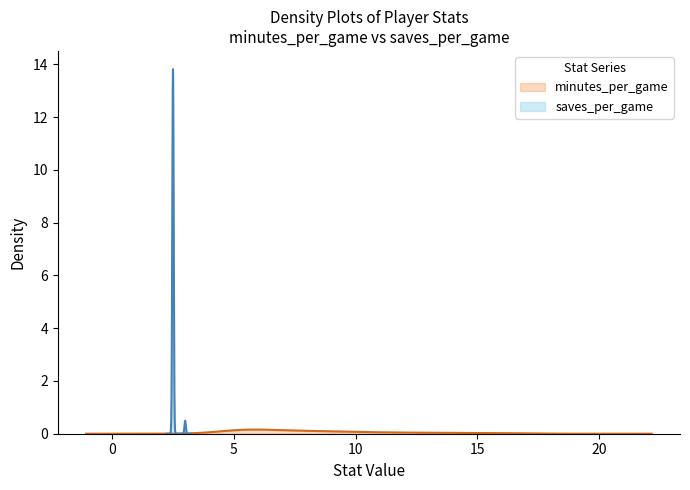

How many interior local peaks does the minutes_per_game series have?

1